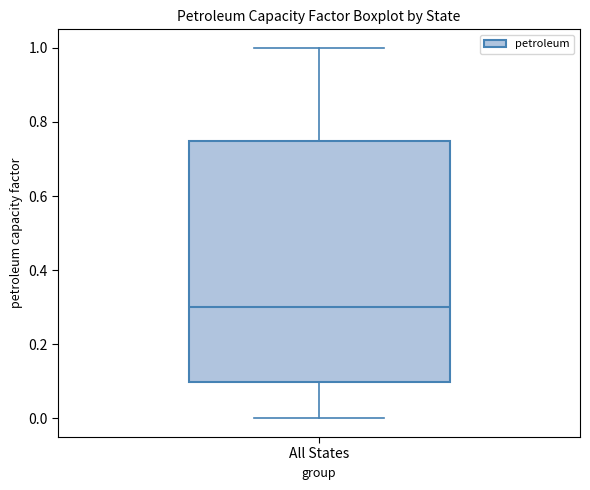

Read this box plot against the y-axis: the position of the median line, the range covered by the box, and the ends of both whiskers. The values are not printed on the chart, so give them approximately, as read against the axis.

median 0.30, box 0.10 to 0.74, whiskers 0.00 to 1.00